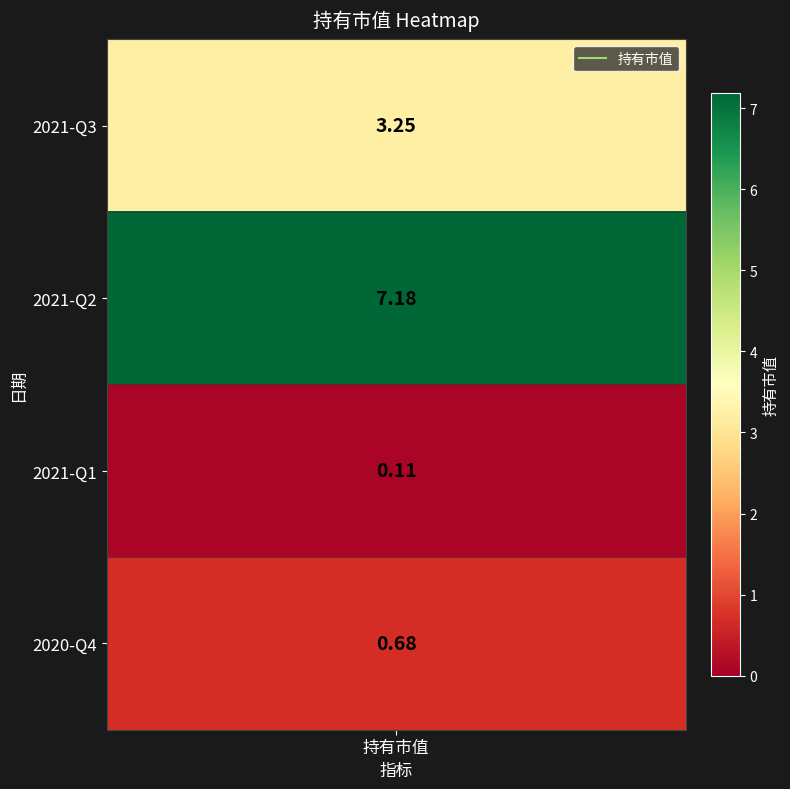

What is the average value?

2.8